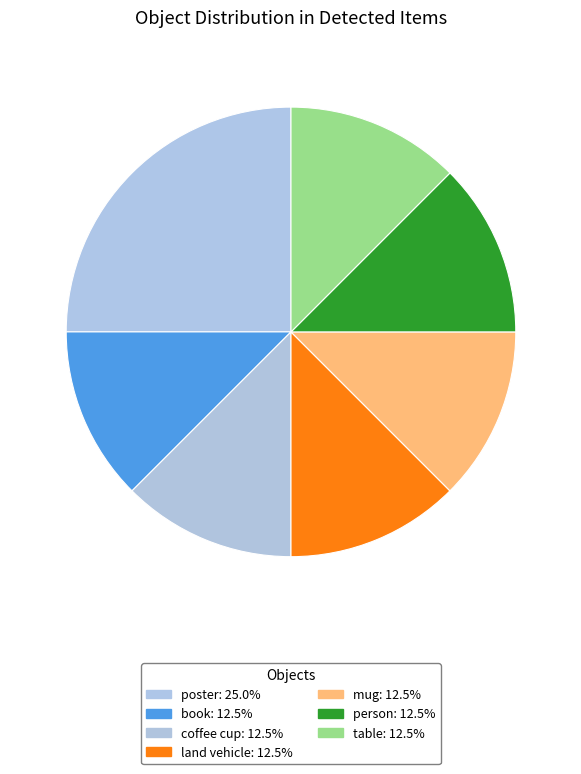

Is person the majority of the pie?

No